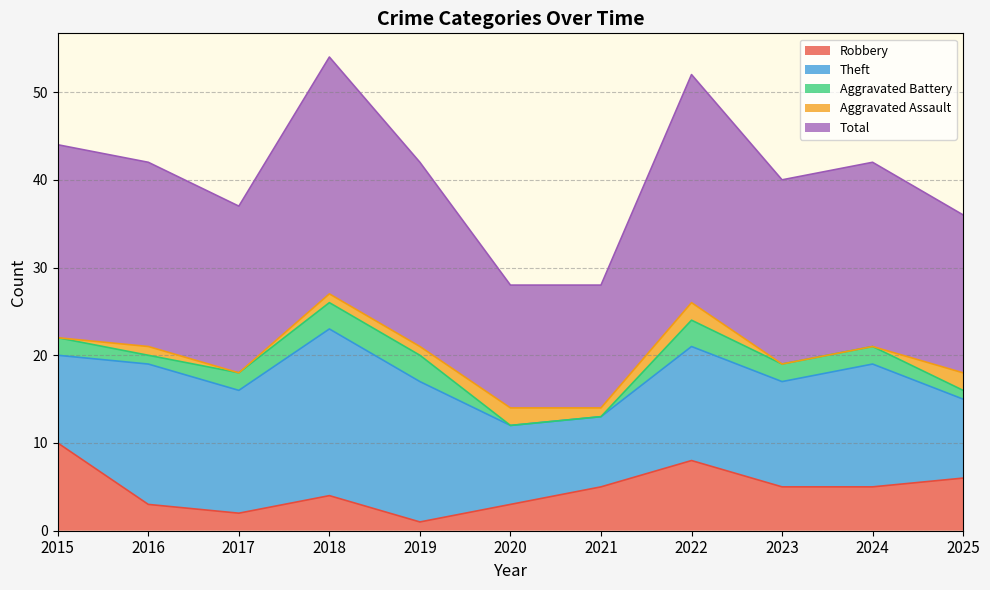

Reading right to left, transcribe all the data shown in this chart.

Robbery: 2025=6	2024=5	2023=5	2022=8	2021=5	2020=3	2019=1	2018=4	2017=2	2016=3	2015=10
Theft: 2025=9	2024=14	2023=12	2022=13	2021=8	2020=9	2019=16	2018=19	2017=14	2016=16	2015=10
Aggravated Battery: 2025=1	2024=2	2023=2	2022=3	2021=0	2020=0	2019=3	2018=3	2017=2	2016=1	2015=2
Aggravated Assault: 2025=2	2024=0	2023=0	2022=2	2021=1	2020=2	2019=1	2018=1	2017=0	2016=1	2015=0
Total: 2025=18	2024=21	2023=21	2022=26	2021=14	2020=14	2019=21	2018=27	2017=19	2016=21	2015=22